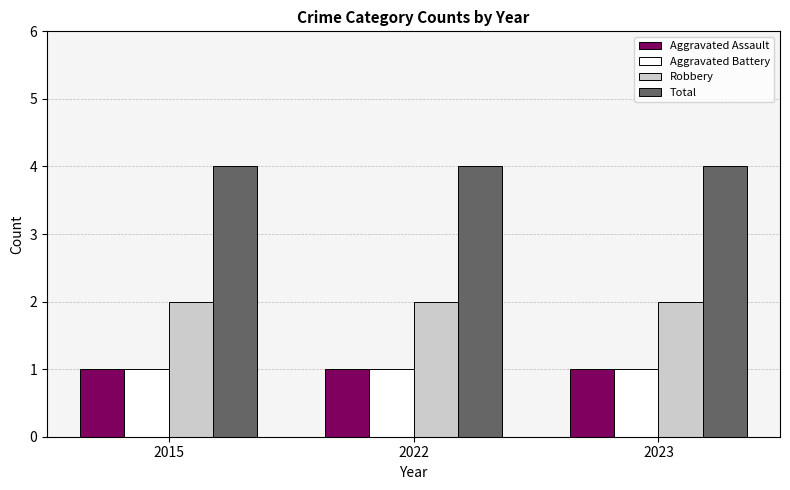

Reading left to right, list all the values displayed in this chart.

Aggravated Assault: 1	1	1
Aggravated Battery: 1	1	1
Robbery: 2	2	2
Total: 4	4	4